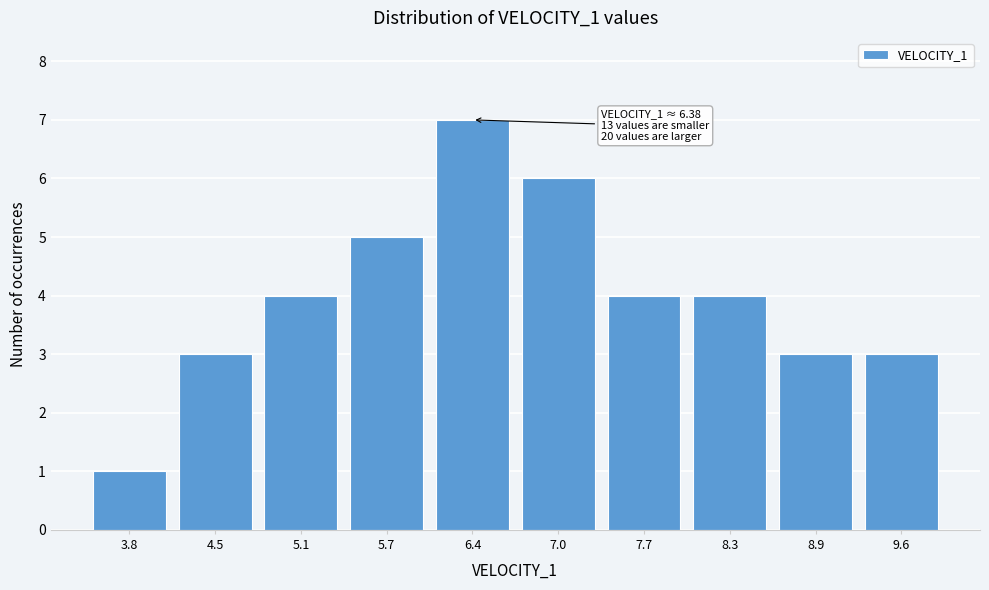

Reading right to left, transcribe all the data shown in this chart.

9.6=3	8.9=3	8.3=4	7.7=4	7.0=6	6.4=7	5.7=5	5.1=4	4.5=3	3.8=1